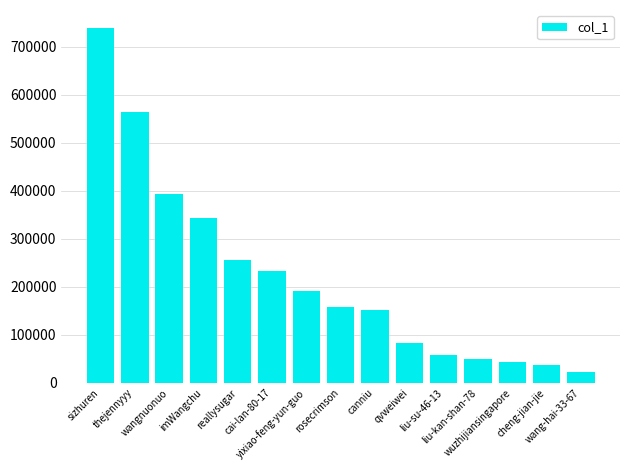

Where does the data first go above 158527?

sizhuren